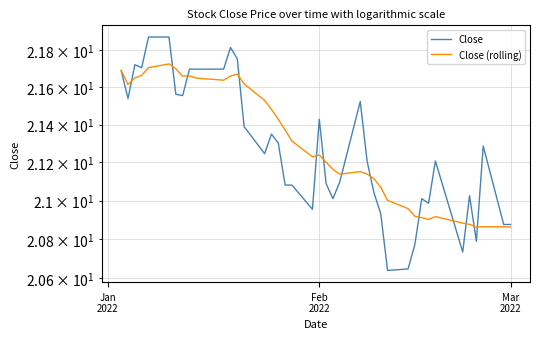

True or false: Close has a value of 6.1 at 36.

False